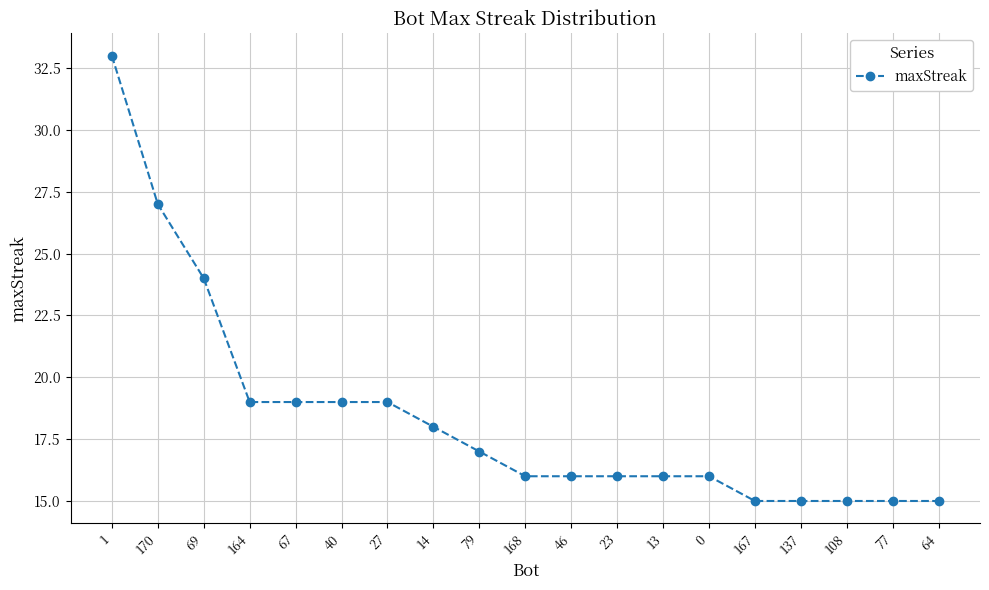

Count the number of categories in the chart.

19